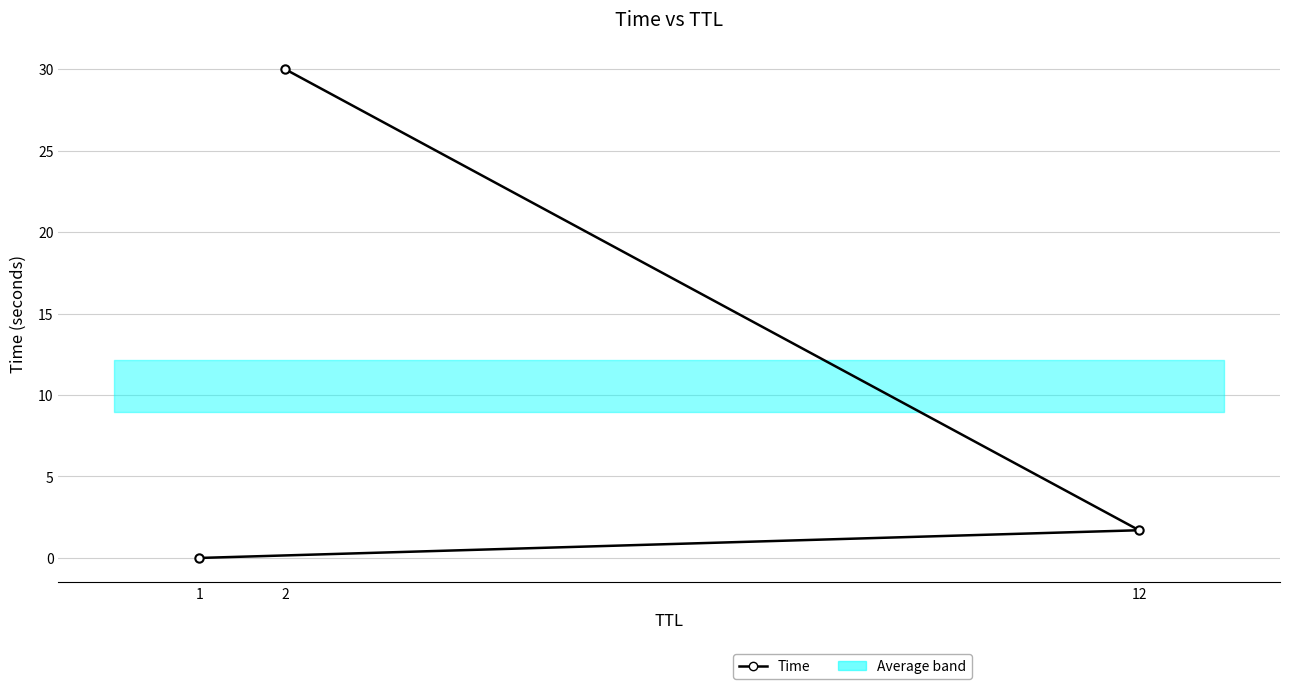

What is the sum of all values?

31.7